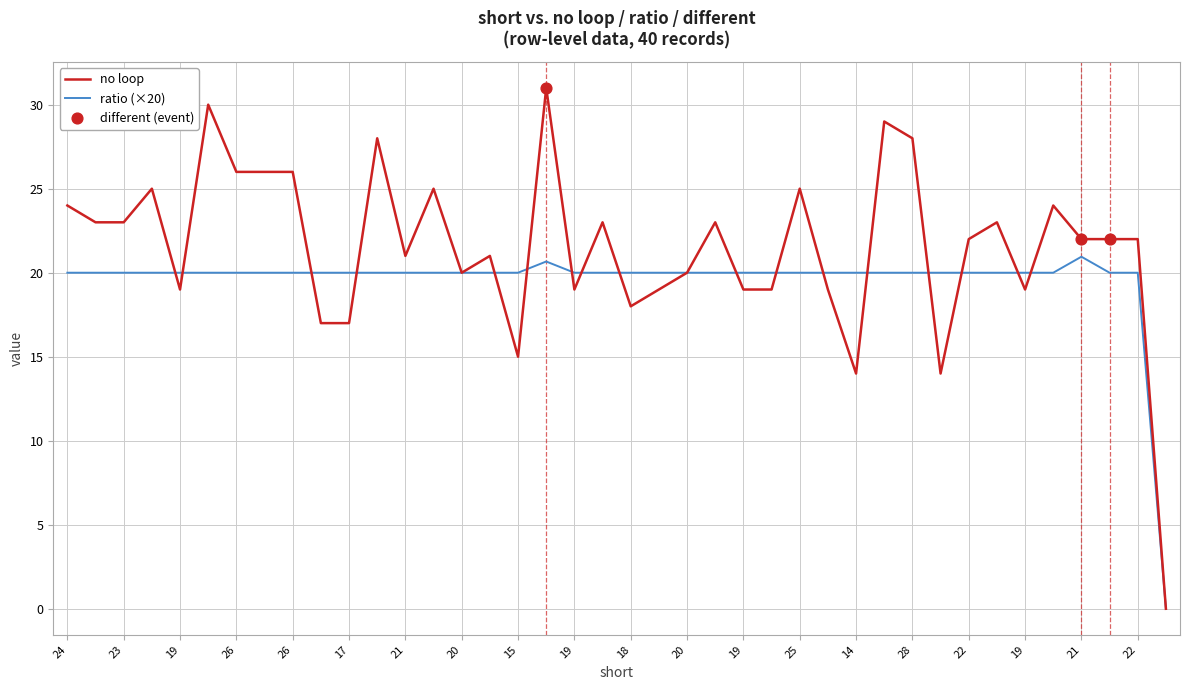

At how many categories does at least one series exceed 17?

39